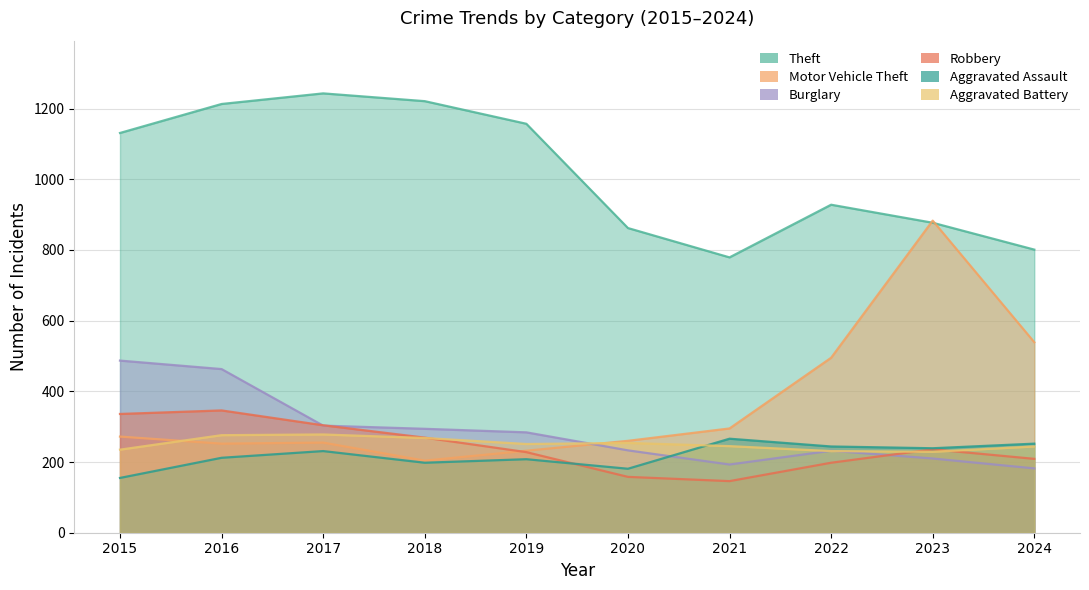

Does the chart have visible grid lines?

Yes